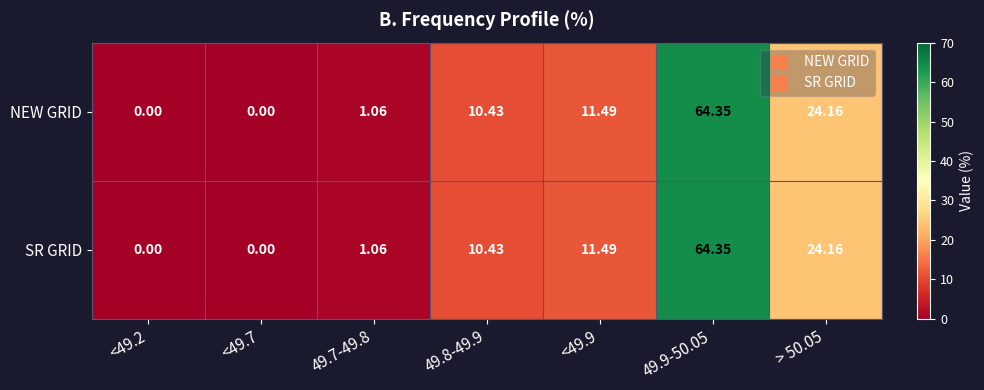

Is the value of SR GRID at <49.7 greater than the value of NEW GRID at > 50.05?

No